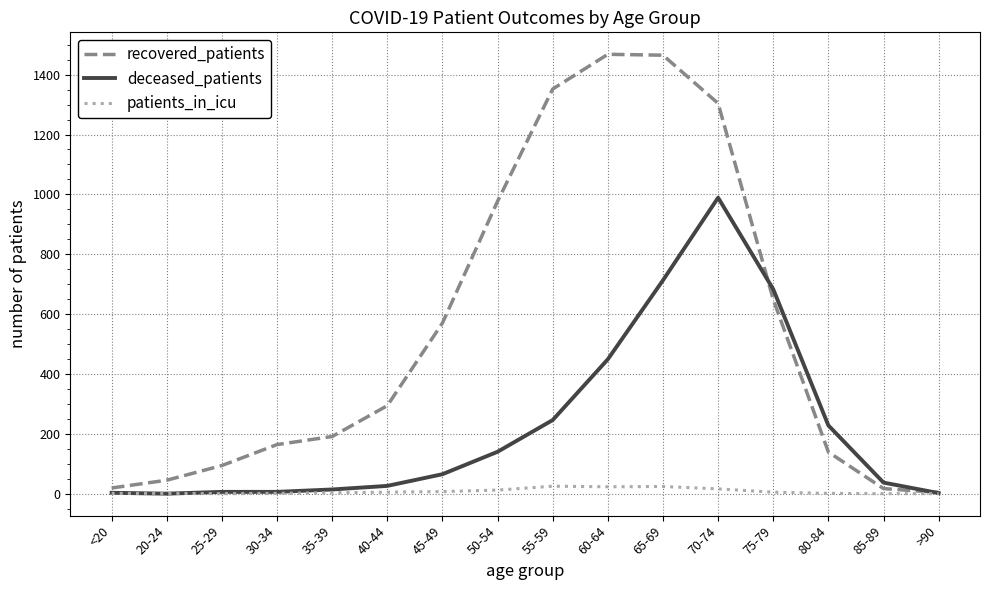

What is the average value of the patients_in_icu series?

8